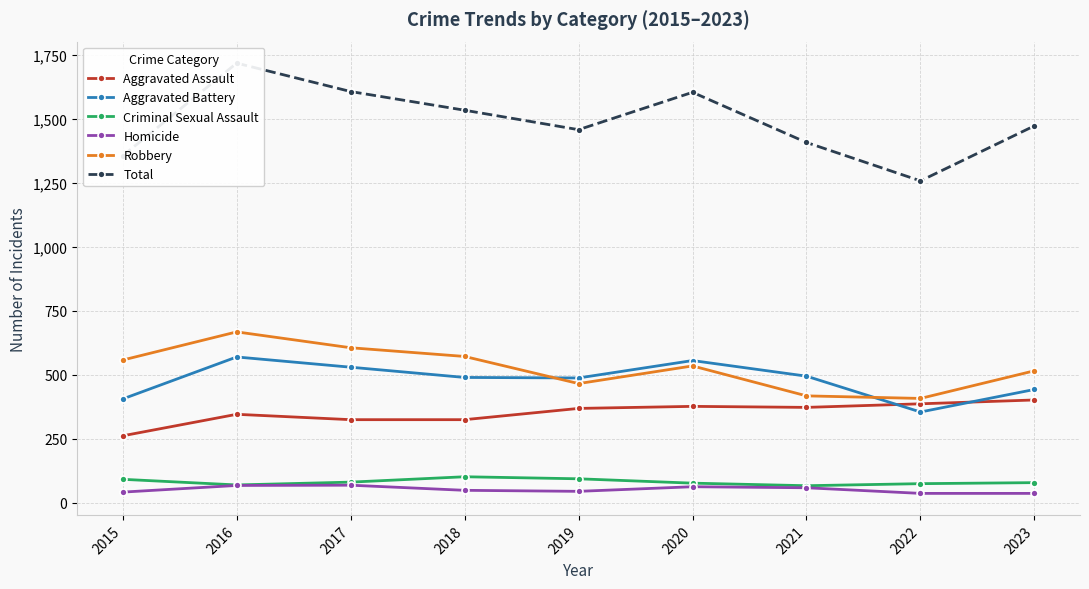

Does the chart have visible grid lines?

Yes